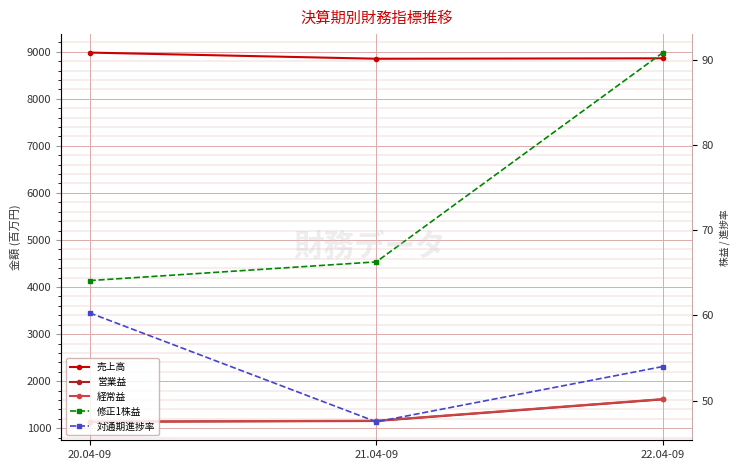

What position from the right is 21.04-09?

2